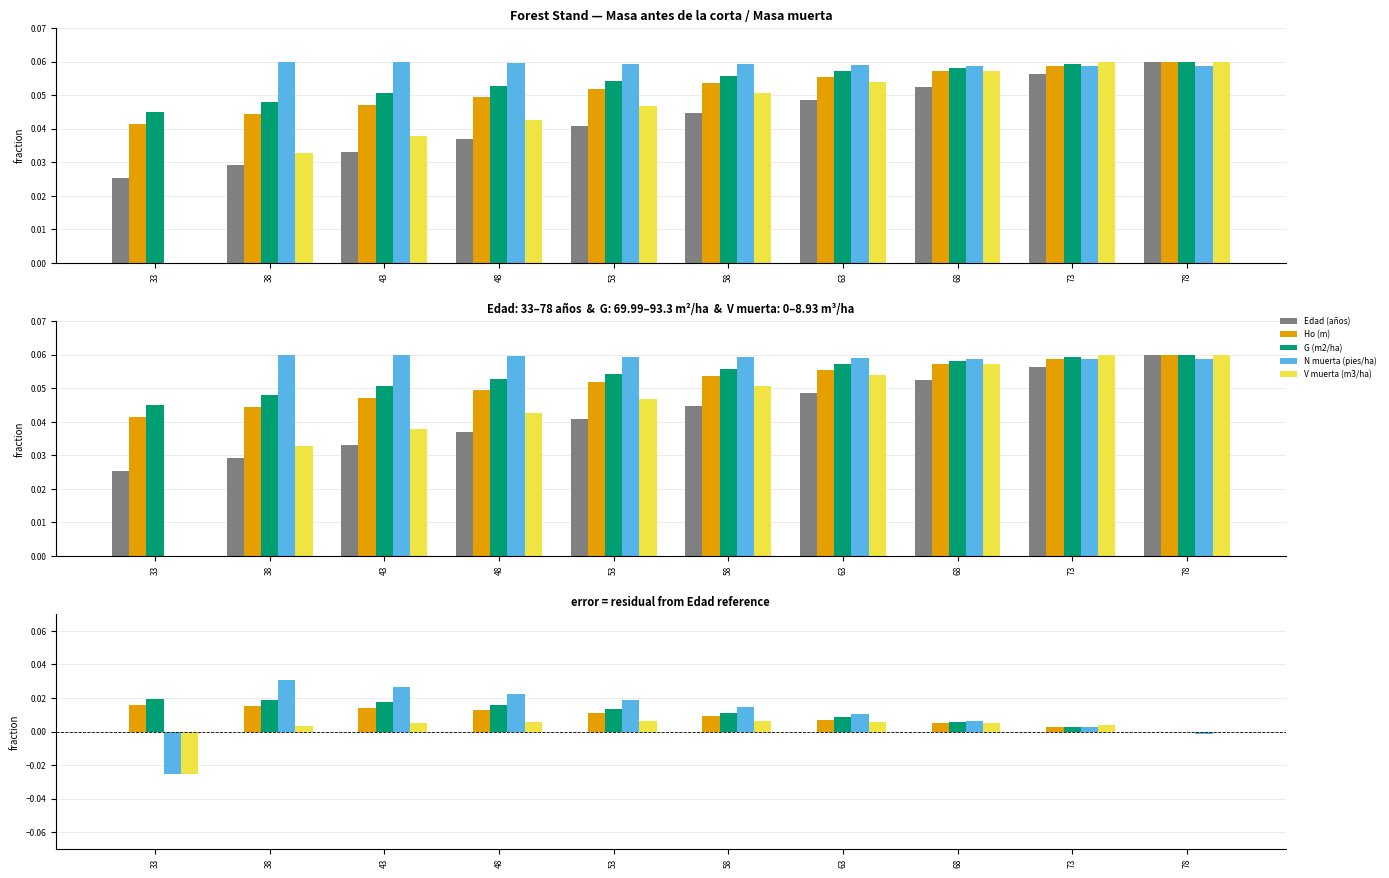

The V muerta (m3/ha) series shows 0.0 at 63. True or false?

True